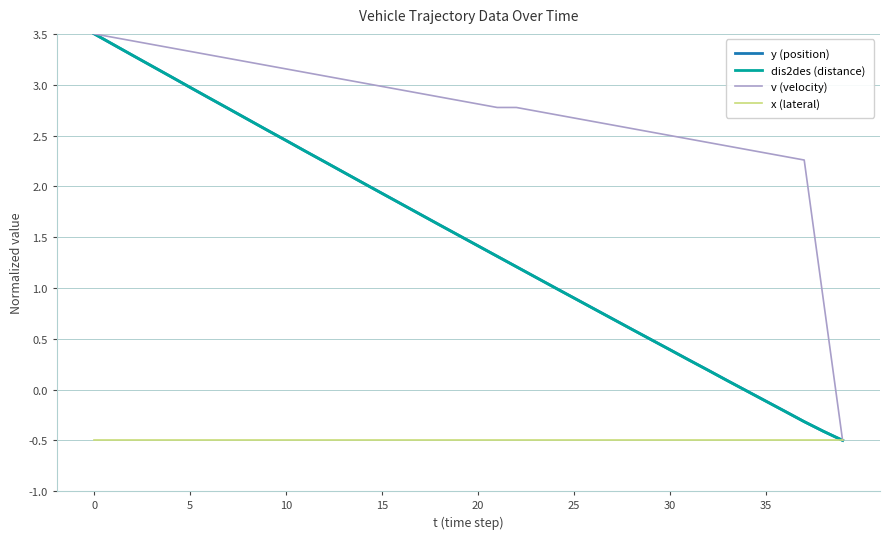

What is the lowest value of the v (velocity) series?

-0.5